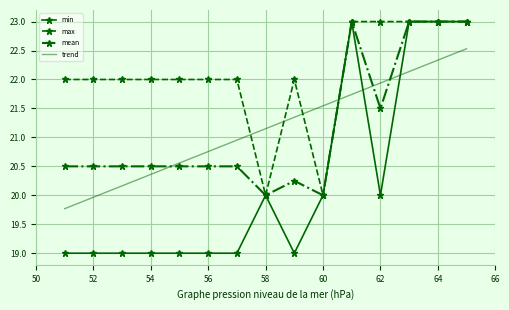

After their last crossing, which series has the higher values: max or trend?

max